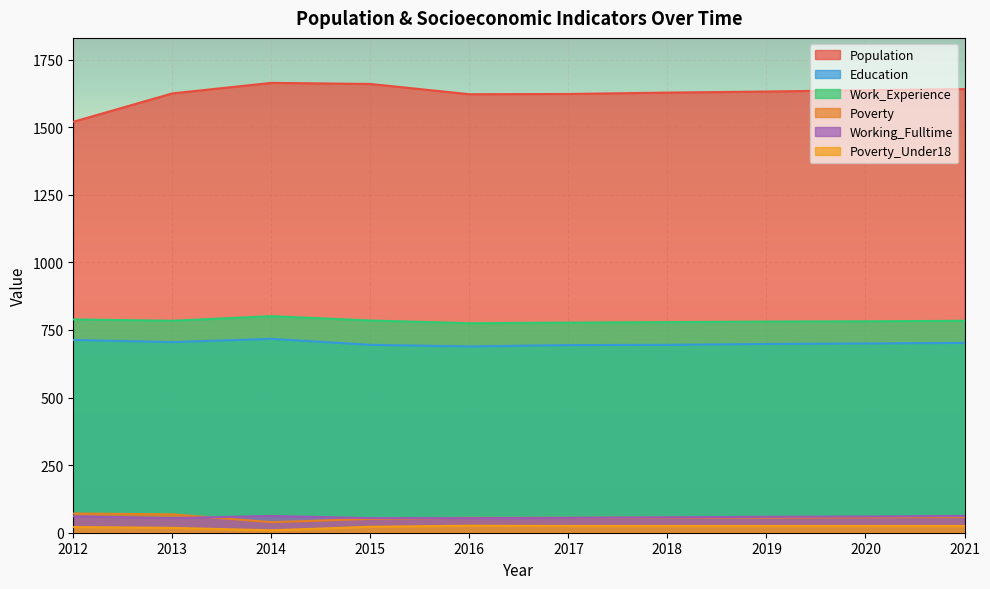

Which series changed the most between 2020 and 2021?

Population